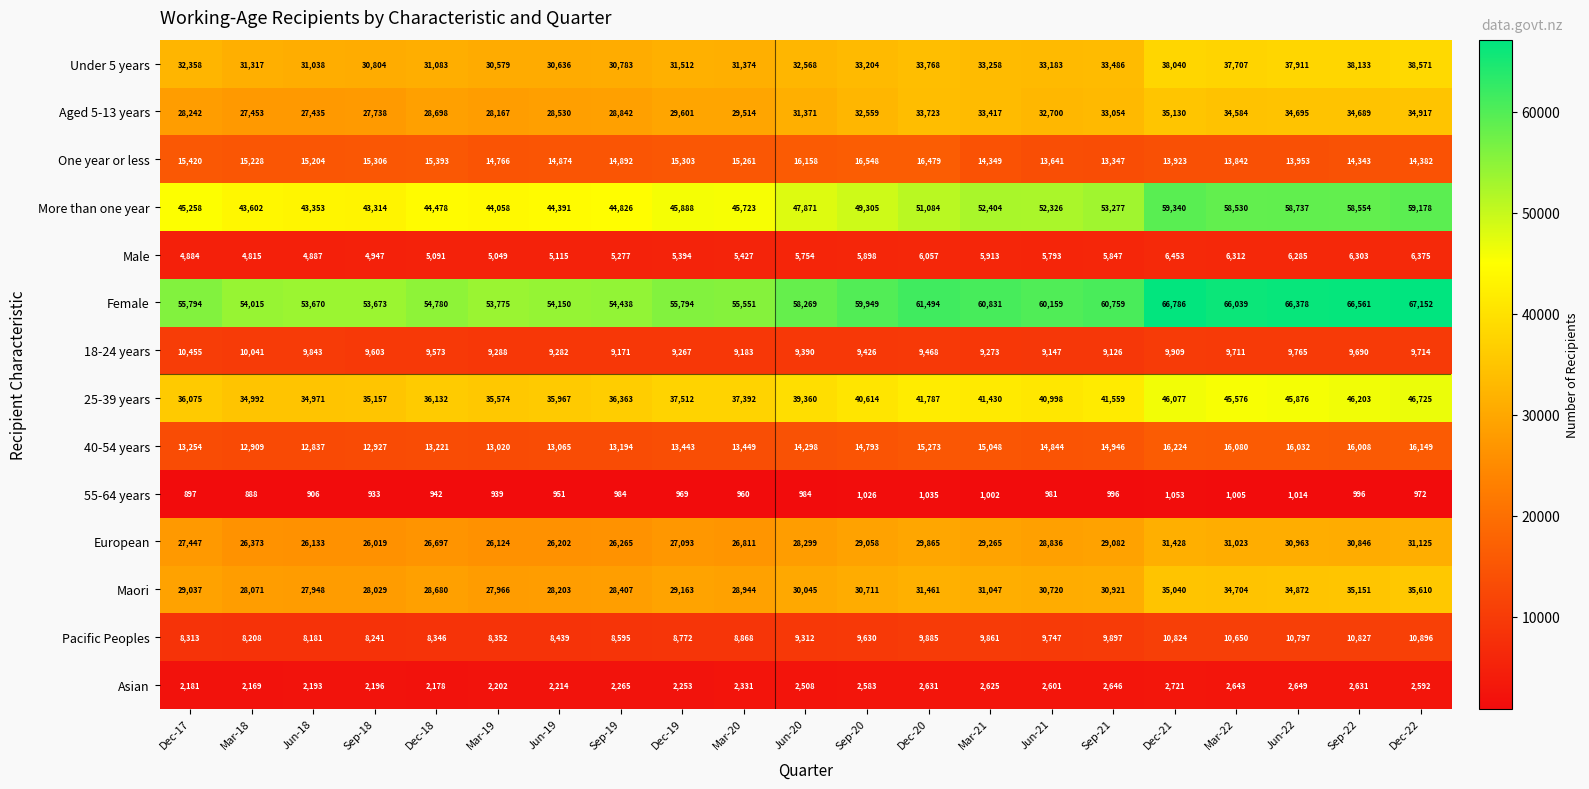

At Mar-21, list the series in order from largest to smallest.

Female, More than one year, 25-39 years, Aged 5-13 years, Under 5 years, Maori, European, 40-54 years, One year or less, Pacific Peoples, 18-24 years, Male, Asian, 55-64 years